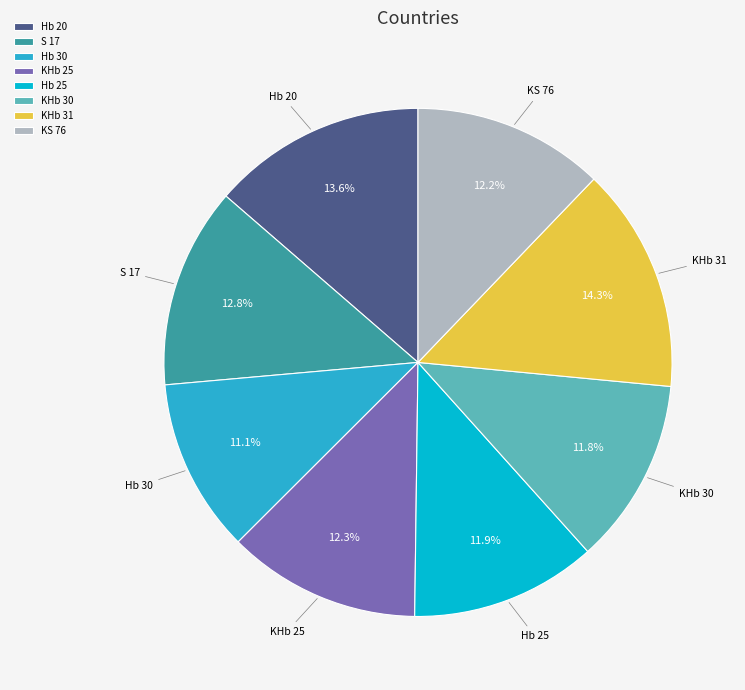

What is the largest slice in the pie chart?

KHb 31